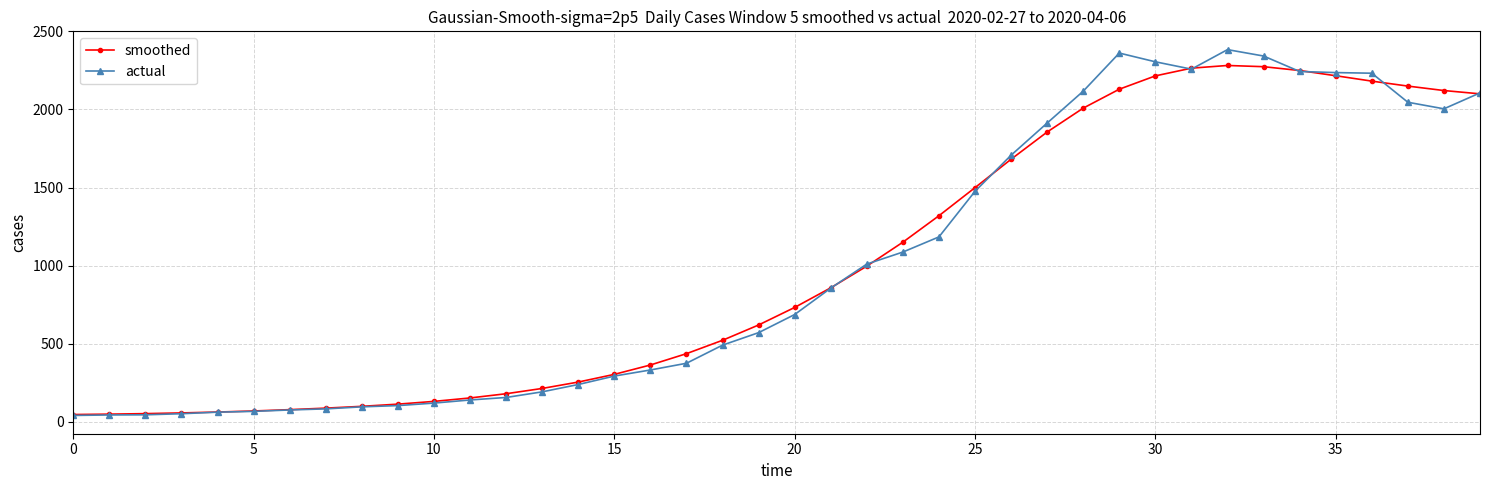

Which series has the largest range (max minus min)?

actual